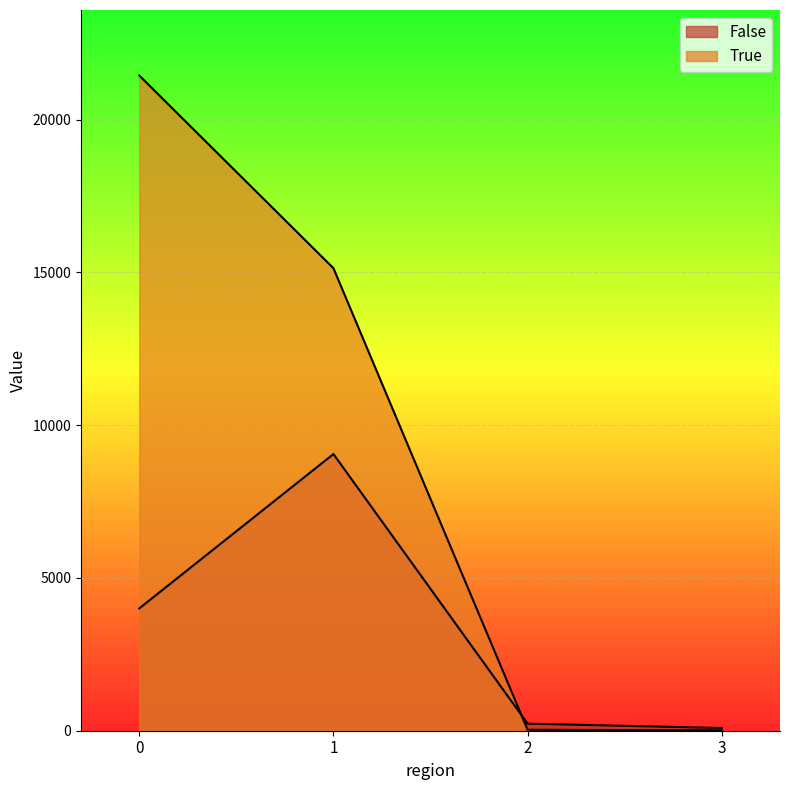

Between 2 and 1, which is larger?

1